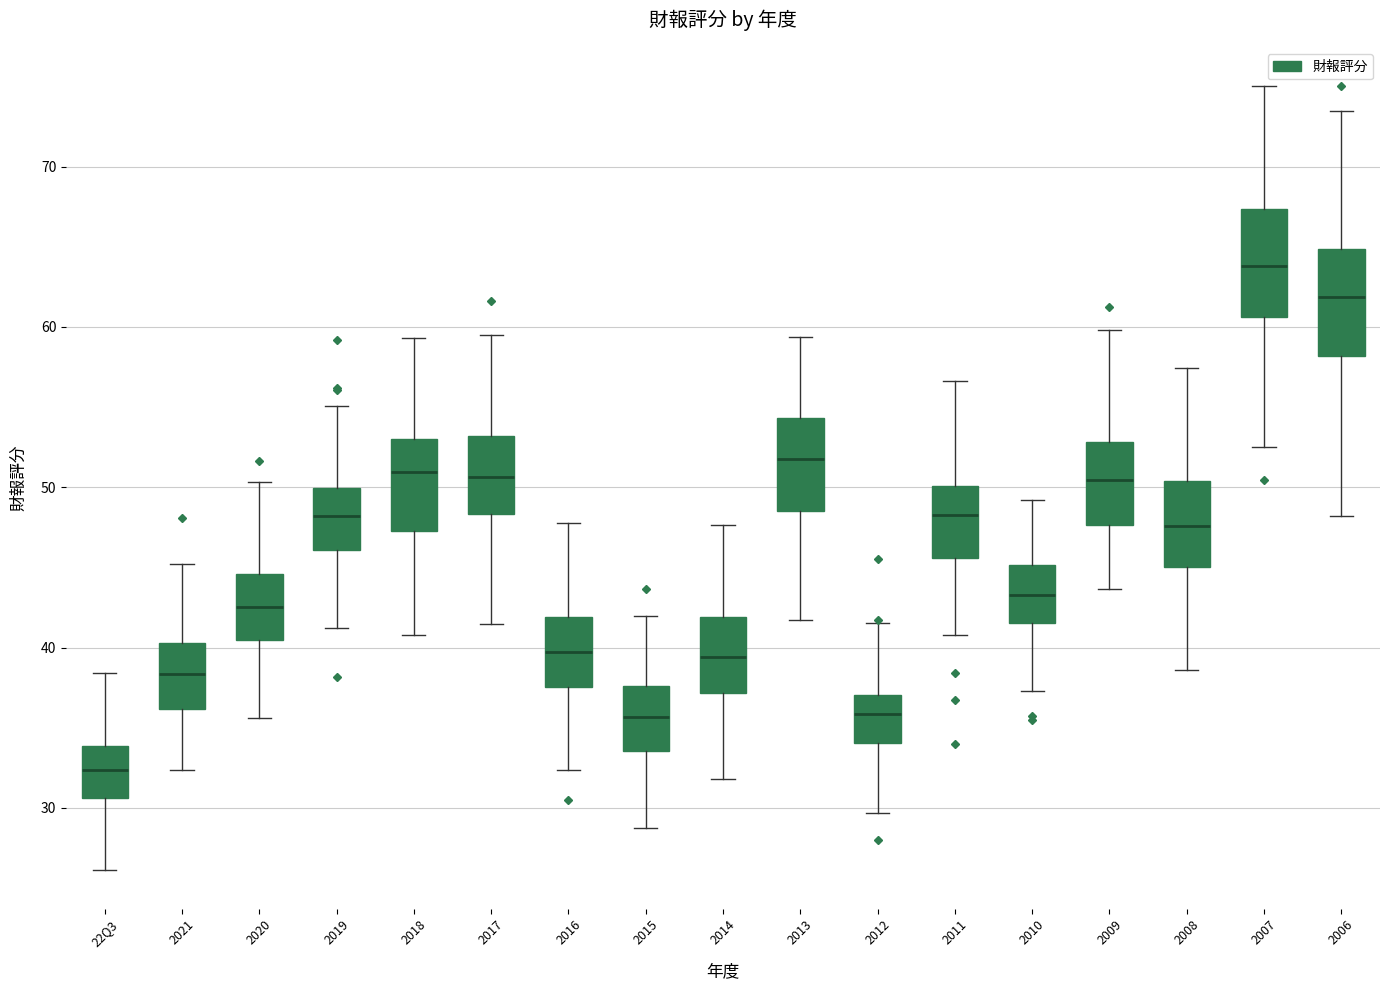

Reading left to right, read every box against the y-axis: the position of its median line, the range the box covers, and the ends of its whiskers. The values are not printed on the chart, so give them approximately, as read against the axis.

22Q3: median 32, box 31 to 34, whiskers 26 to 38
2021: median 38, box 36 to 40, whiskers 32 to 45
2020: median 43, box 41 to 45, whiskers 36 to 50
2019: median 48, box 46 to 50, whiskers 41 to 55
2018: median 51, box 47 to 53, whiskers 41 to 59
2017: median 51, box 48 to 53, whiskers 41 to 59
2016: median 40, box 38 to 42, whiskers 32 to 48
2015: median 36, box 34 to 38, whiskers 29 to 42
2014: median 39, box 37 to 42, whiskers 32 to 48
2013: median 52, box 49 to 54, whiskers 42 to 59
2012: median 36, box 34 to 37, whiskers 30 to 42
2011: median 48, box 46 to 50, whiskers 41 to 57
2010: median 43, box 42 to 45, whiskers 37 to 49
2009: median 50, box 48 to 53, whiskers 44 to 60
2008: median 48, box 45 to 50, whiskers 39 to 57
2007: median 64, box 61 to 67, whiskers 52 to 75
2006: median 62, box 58 to 65, whiskers 48 to 73